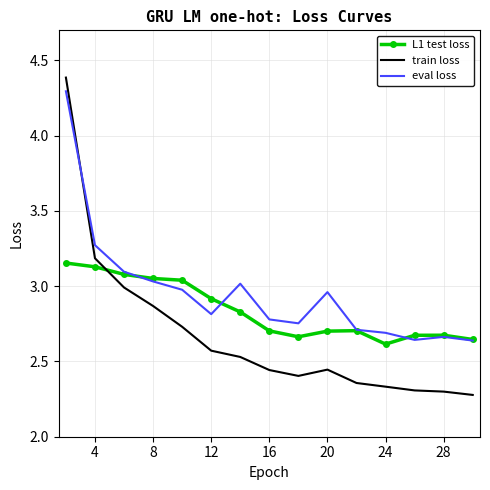

Which series ends up on top after the final intersection of train loss and eval loss?

eval loss